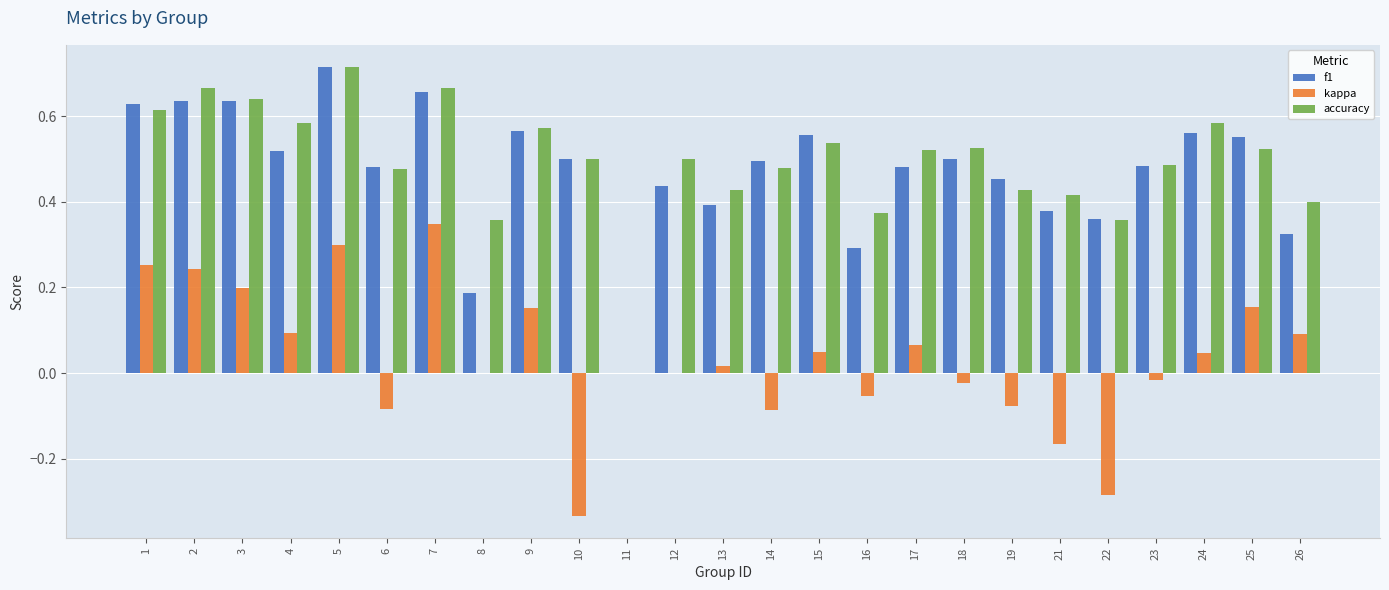

What is the sum of the accuracy values at 9 and 4?

1.2